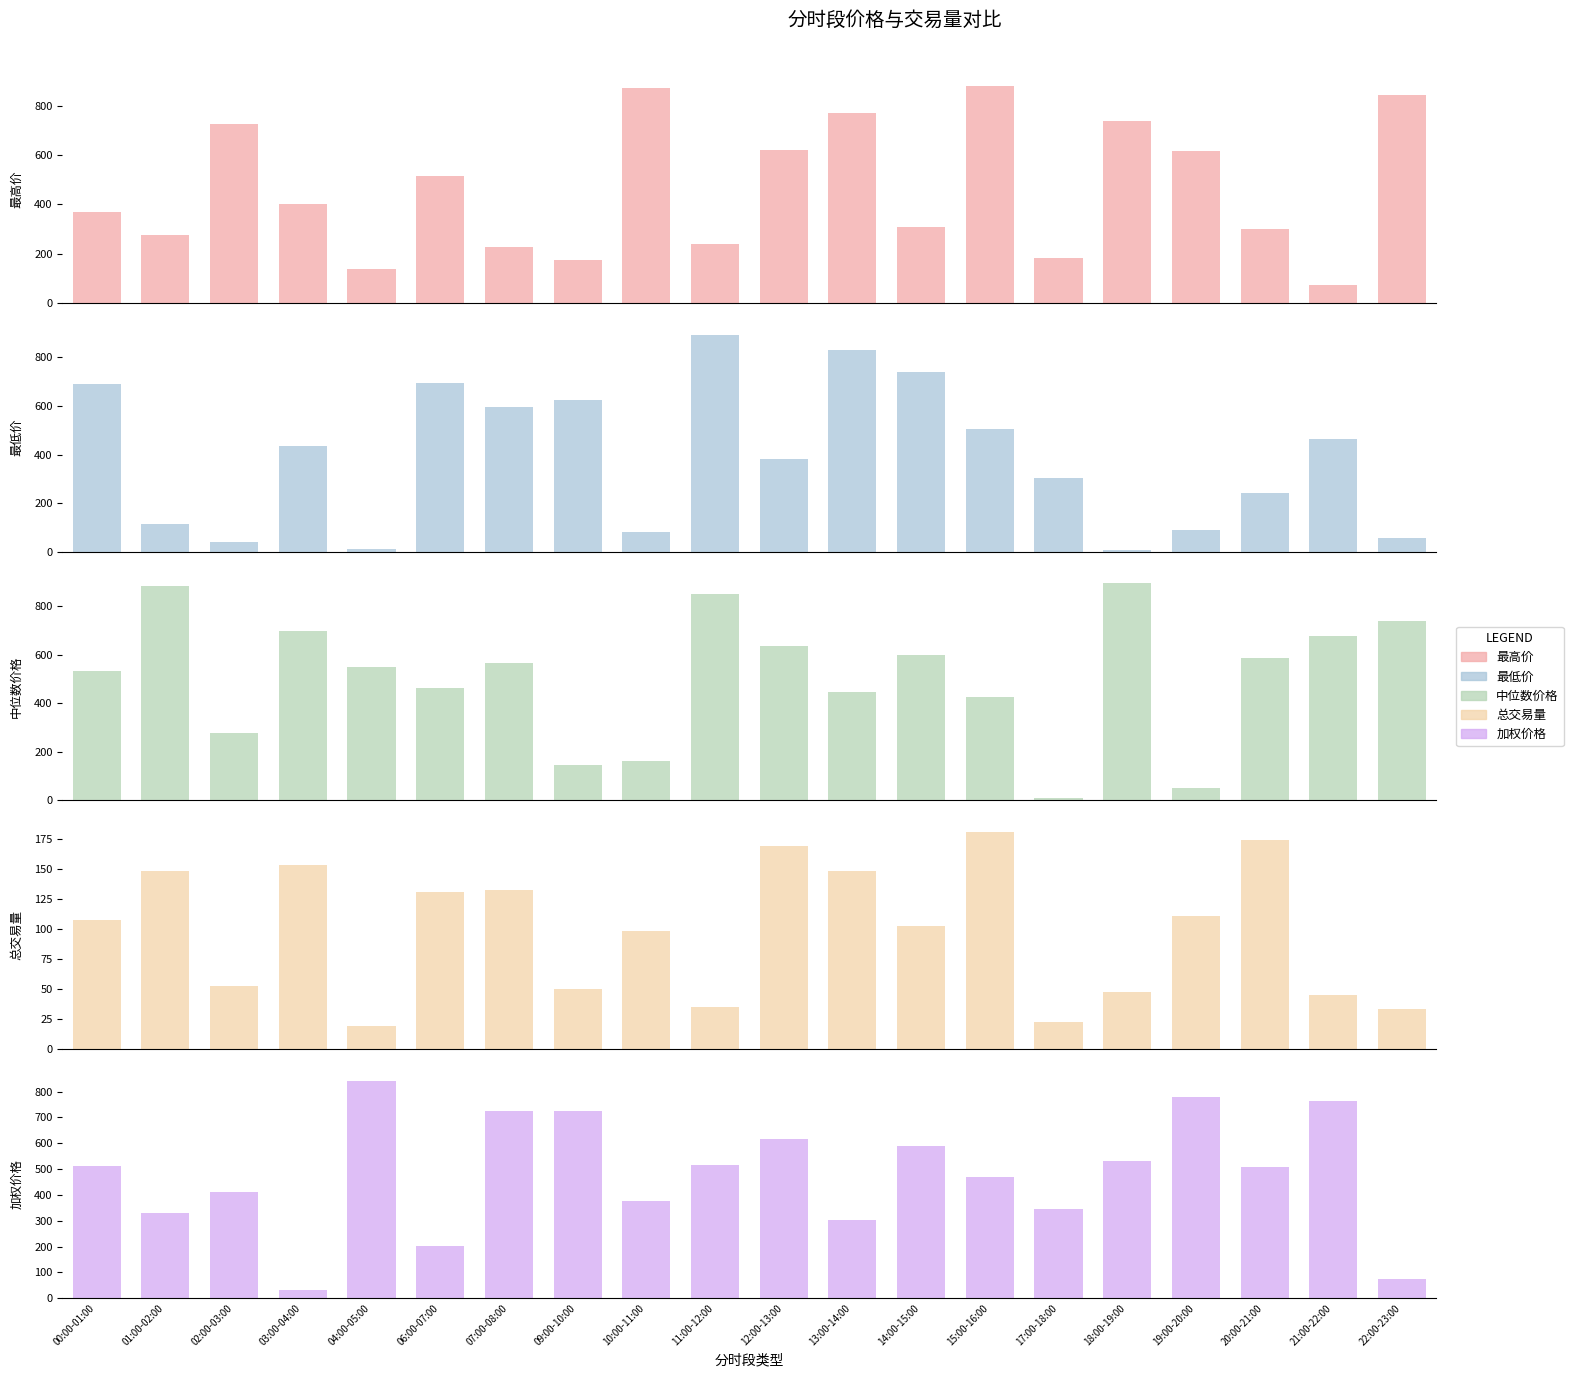

What is the sum of the 加权价格 values at 13:00-14:00 and 22:00-23:00?

377.7